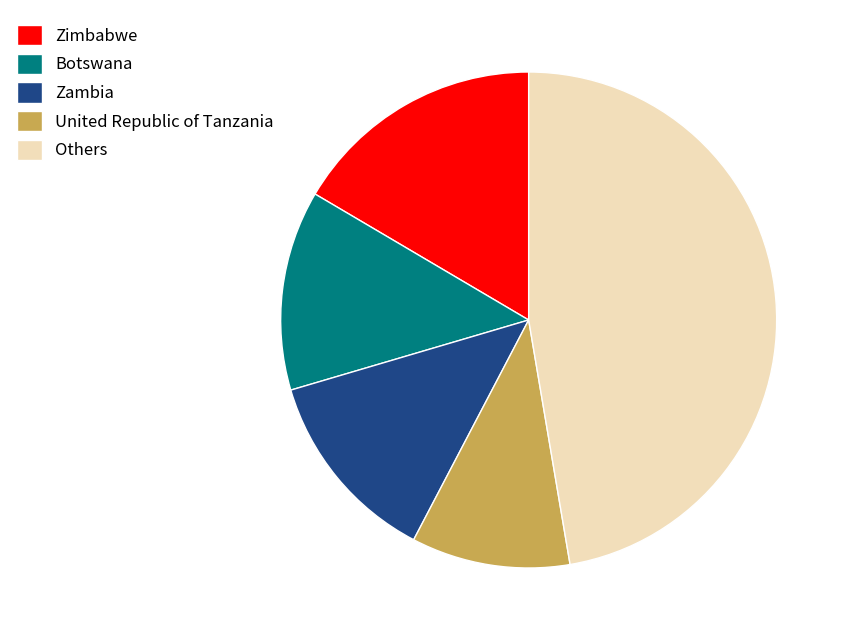

What is the smallest slice in the pie chart?

United Republic of Tanzania